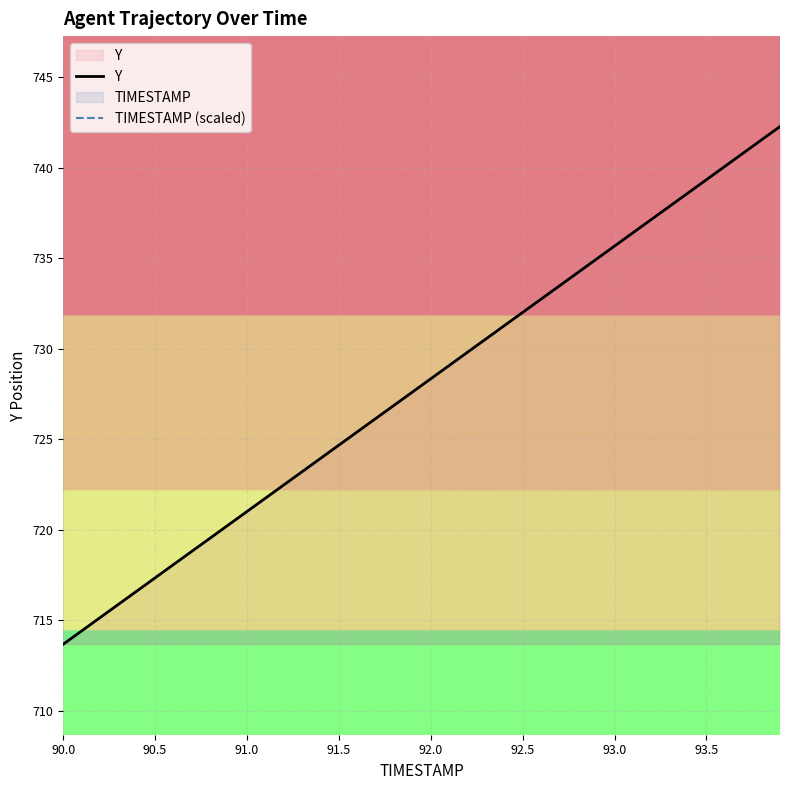

What are all the series names shown in the legend?

Y, TIMESTAMP (scaled)